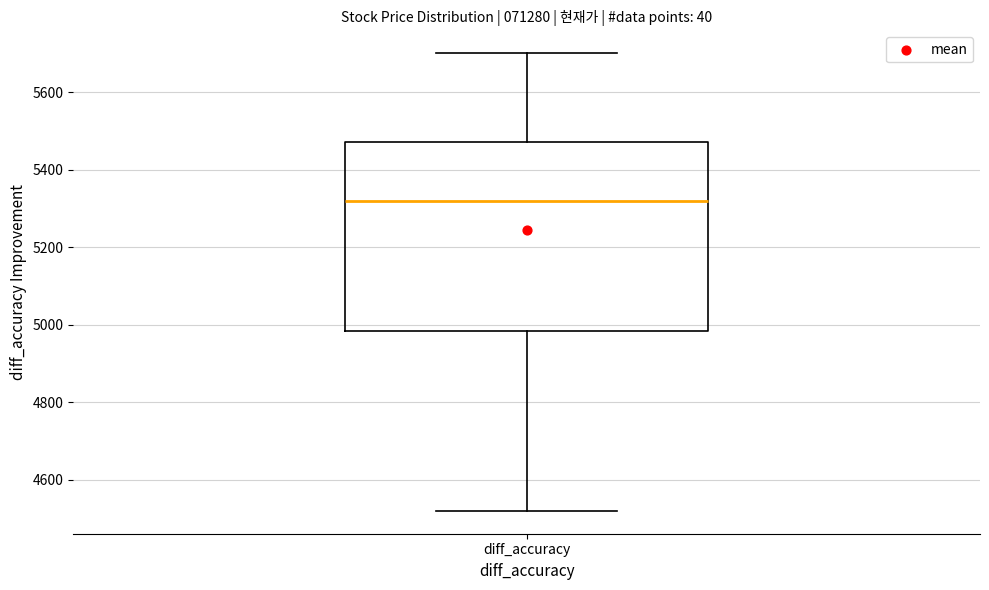

Read this box plot against the y-axis: the position of the median line, the range covered by the box, and the ends of both whiskers. The values are not printed on the chart, so give them approximately, as read against the axis.

median 5320, box 4980 to 5480, whiskers 4520 to 5700